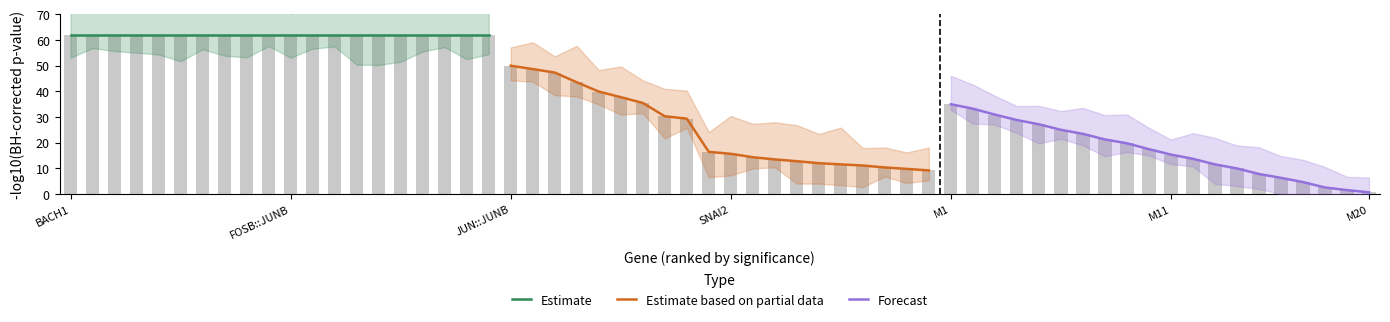

Are the bars horizontal?

No